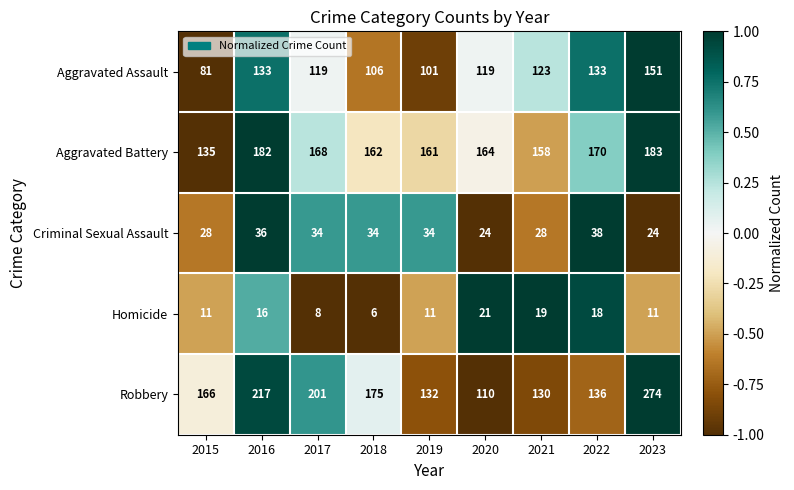

What is the highest value of the Criminal Sexual Assault series?

38